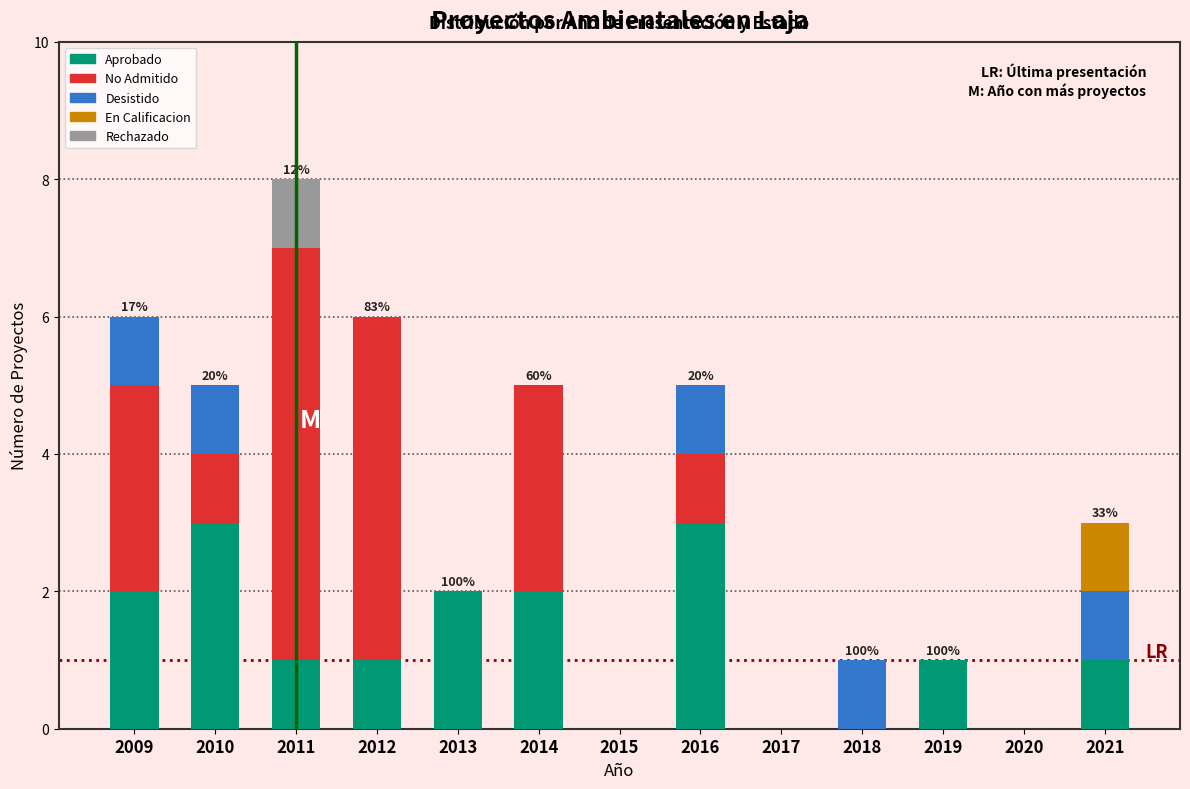

What is the total value across all series at 2012?

6